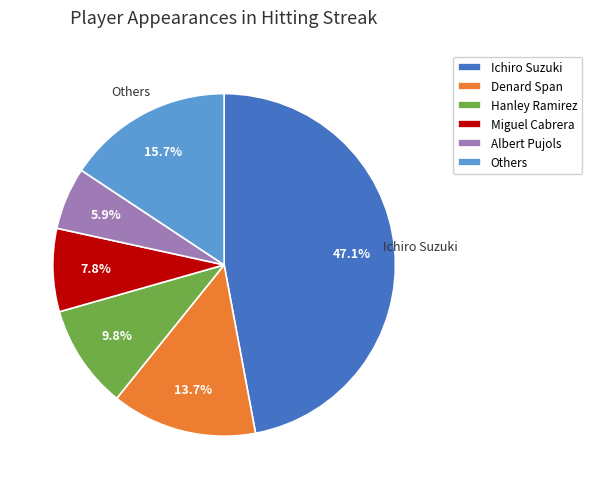

To the nearest percent, what is the average slice percentage?

17%